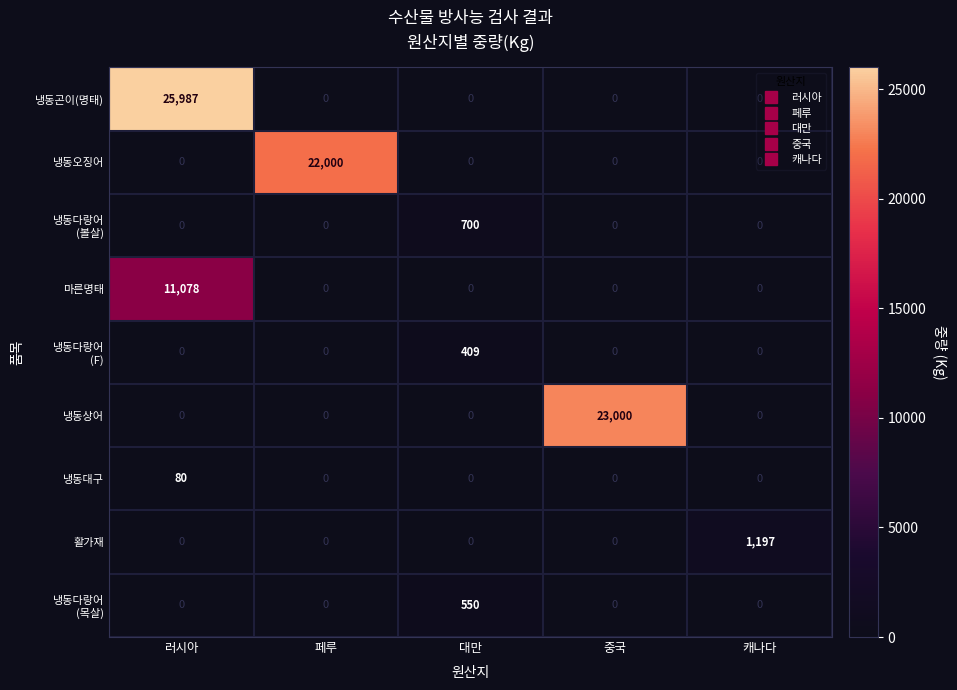

The 냉동오징어 series shows -10936 at 러시아. True or false?

False